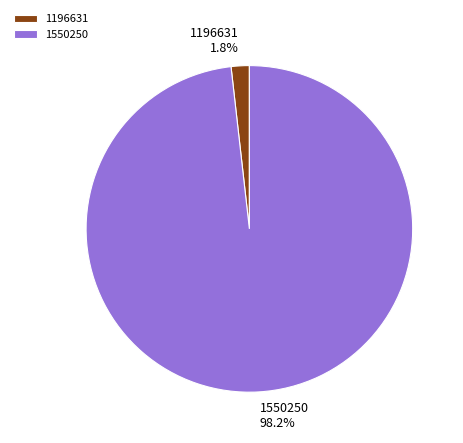

What is the smallest slice in the pie chart?

1196631